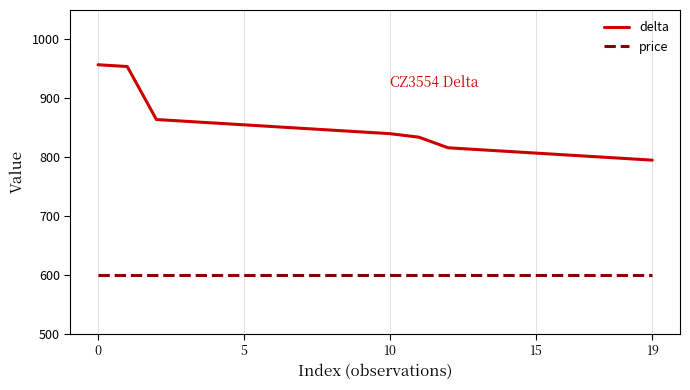

Rank the series by their average value, from highest to lowest.

delta, price